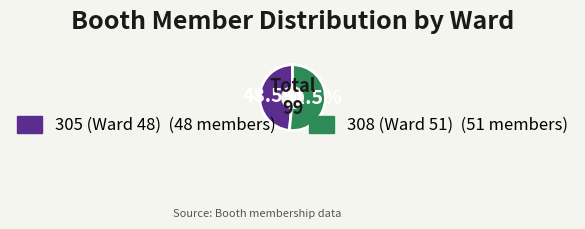

How many slices are in this pie chart?

2